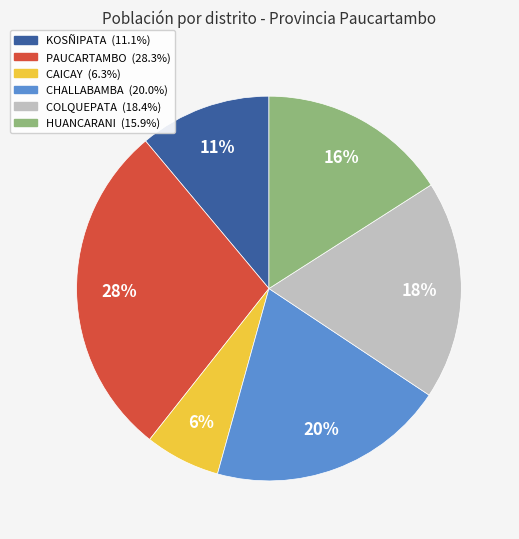

True or false: PAUCARTAMBO accounts for 28% of the total.

True